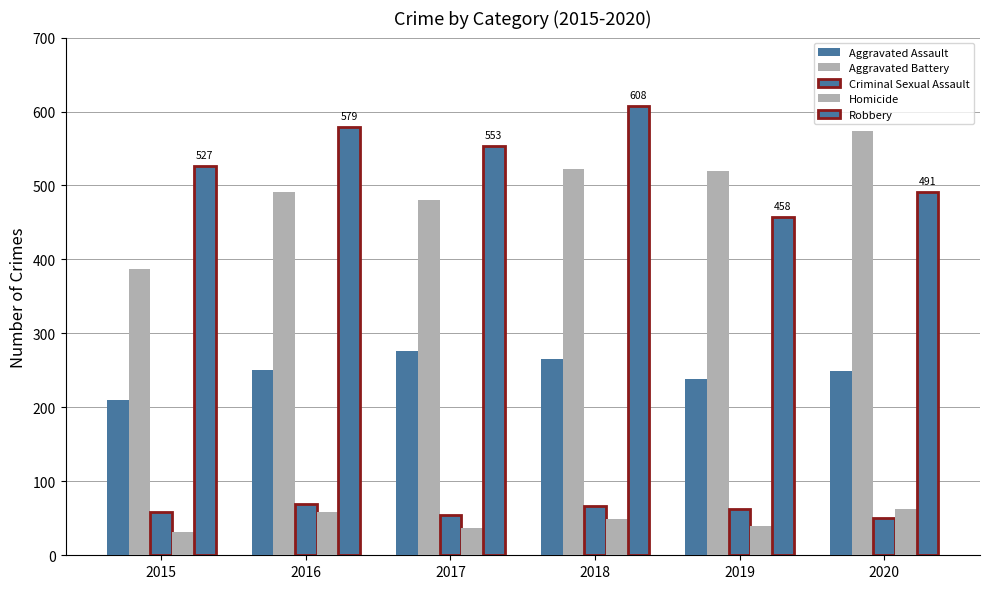

How many values in the Aggravated Battery series are below 520?

3